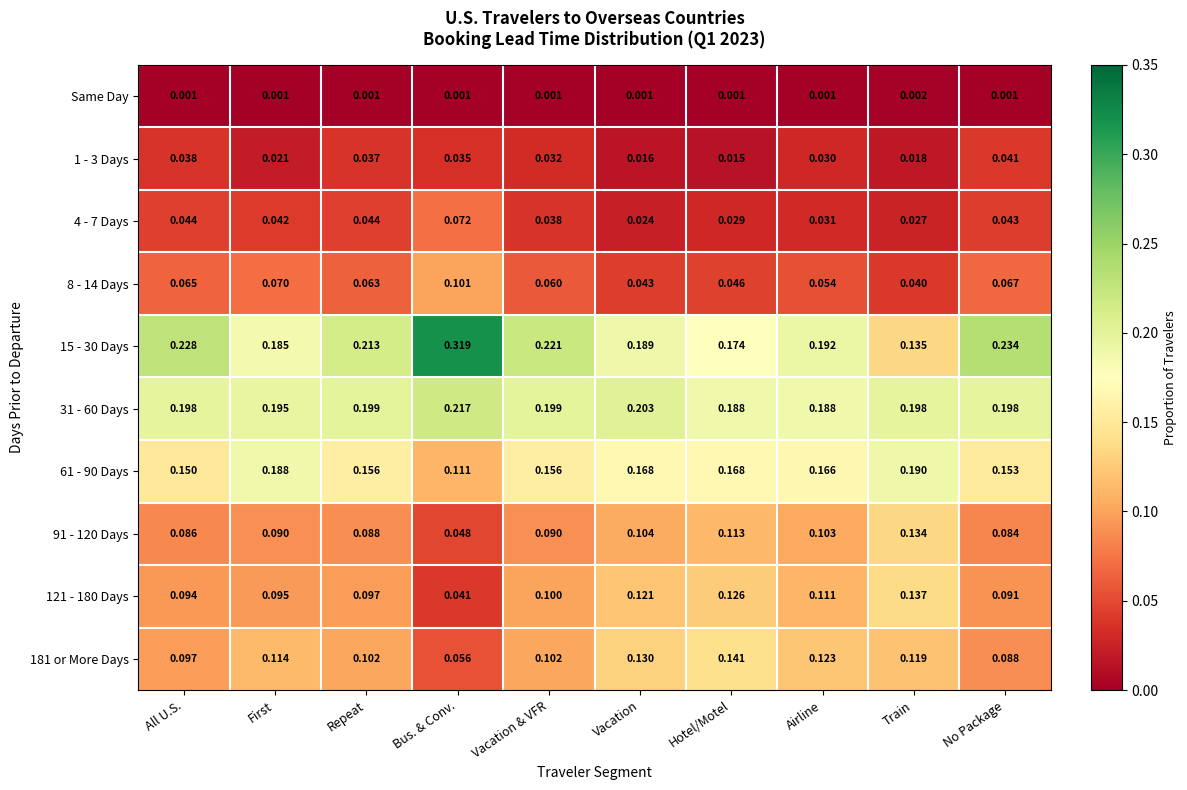

At how many categories does at least one series exceed 0?

10